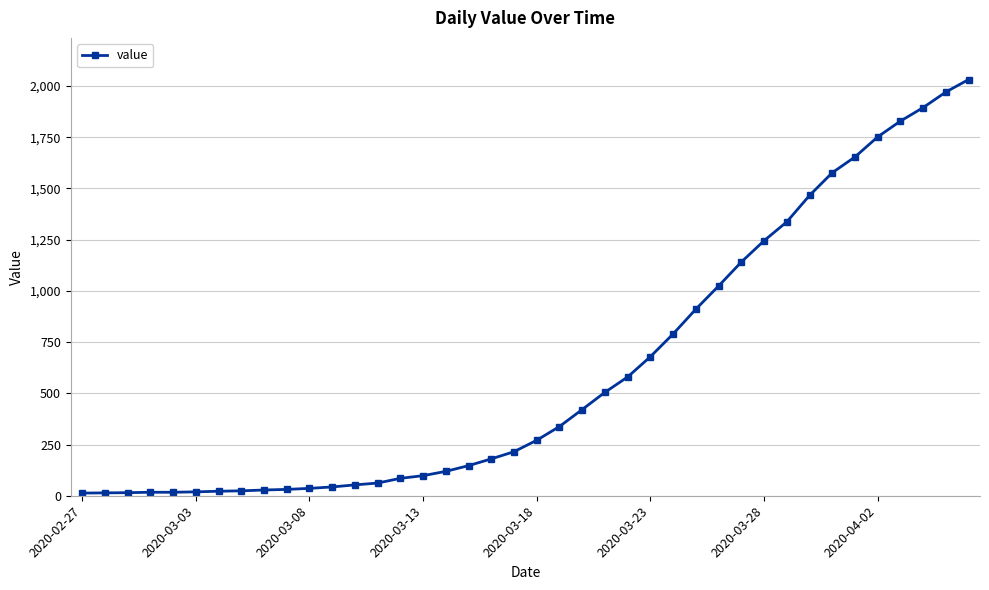

What is the difference between the second highest and second lowest values?

1957